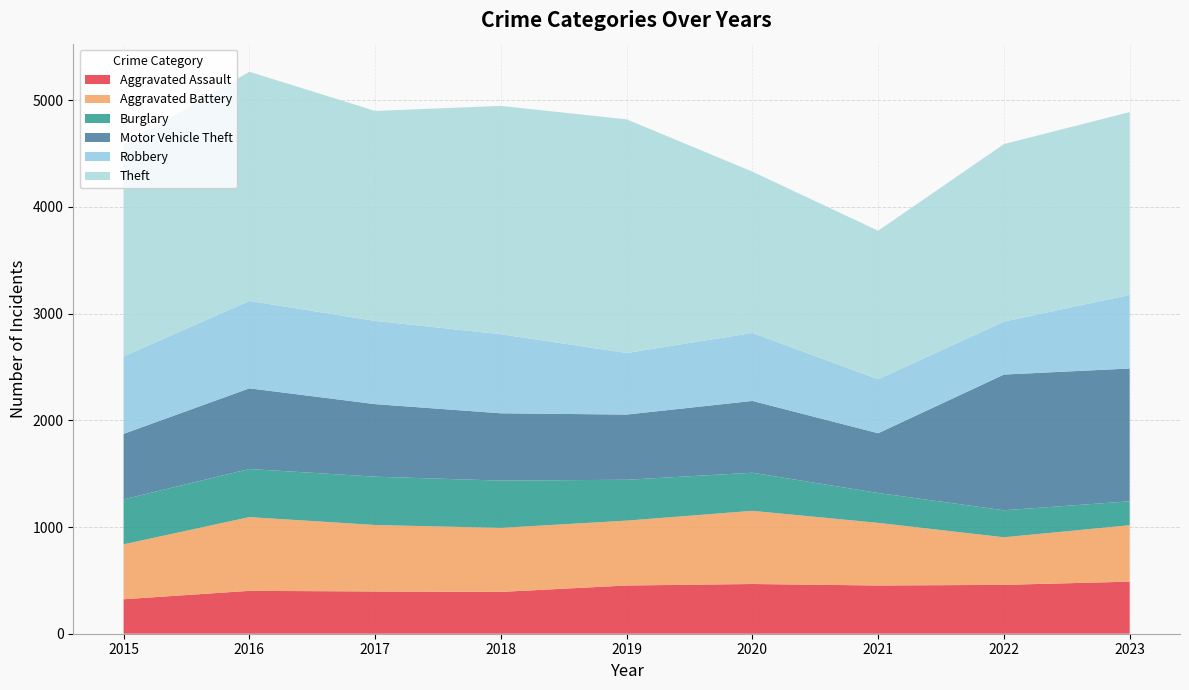

Reading left to right, list all the values displayed in this chart.

Aggravated Assault: 2015=323	2016=402	2017=396	2018=392	2019=452	2020=466	2021=452	2022=458	2023=488
Aggravated Battery: 2015=515	2016=691	2017=623	2018=600	2019=608	2020=686	2021=587	2022=446	2023=529
Burglary: 2015=421	2016=451	2017=453	2018=443	2019=383	2020=357	2021=280	2022=253	2023=224
Motor Vehicle Theft: 2015=614	2016=756	2017=680	2018=631	2019=611	2020=673	2021=560	2022=1272	2023=1245
Robbery: 2015=726	2016=819	2017=780	2018=741	2019=577	2020=637	2021=506	2022=496	2023=690
Theft: 2015=1981	2016=2148	2017=1968	2018=2140	2019=2190	2020=1512	2021=1392	2022=1664	2023=1713